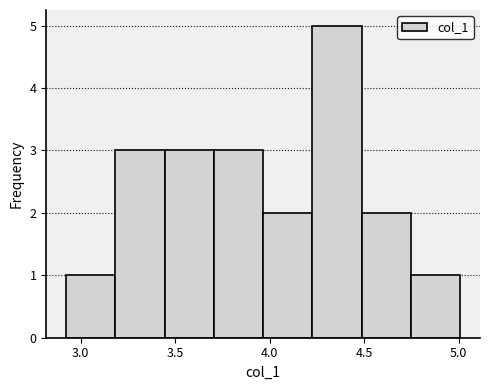

What is the height of the bar covering 2.90 to 3.20 on the x-axis? Neither the bar edges nor the heights are printed on the chart, so give them approximately, as read against the axes.

1